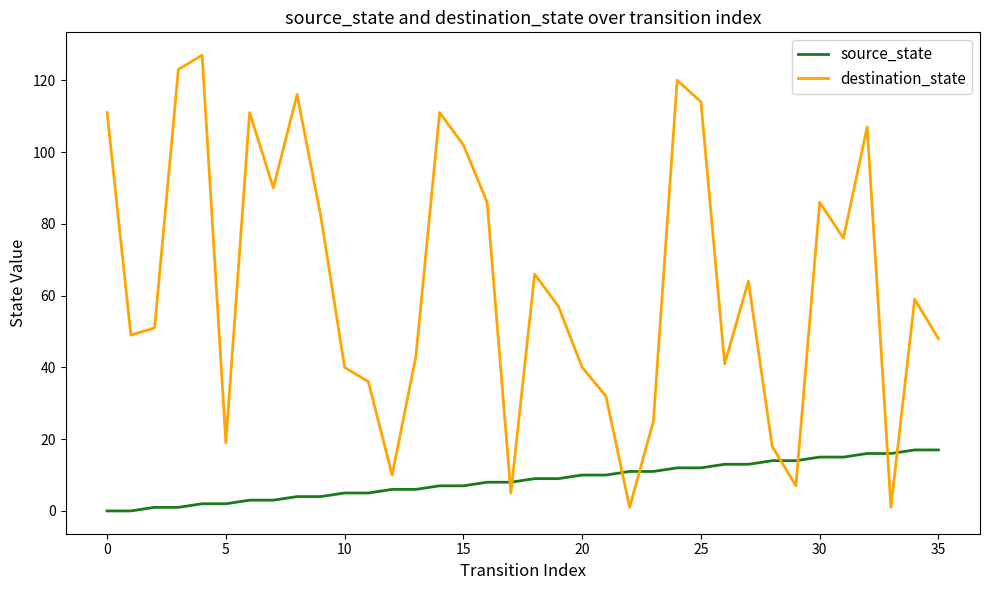

List the series in order of their overall mean, lowest first.

source_state, destination_state